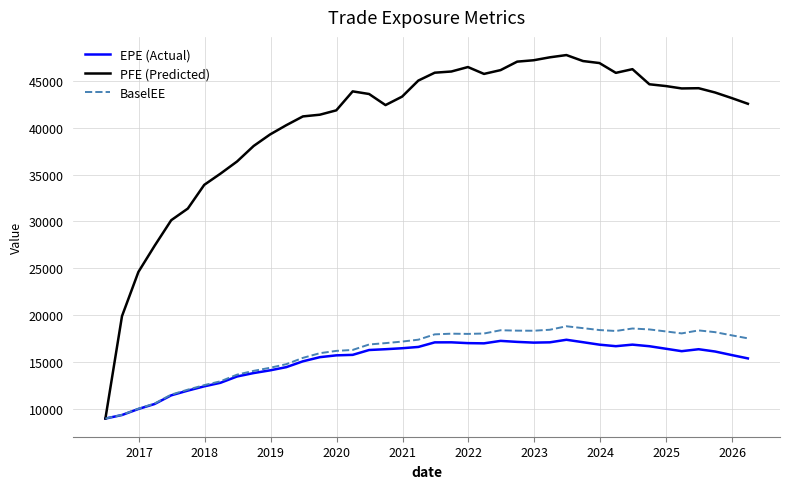

What are all the series names shown in the legend?

EPE (Actual), PFE (Predicted), BaselEE